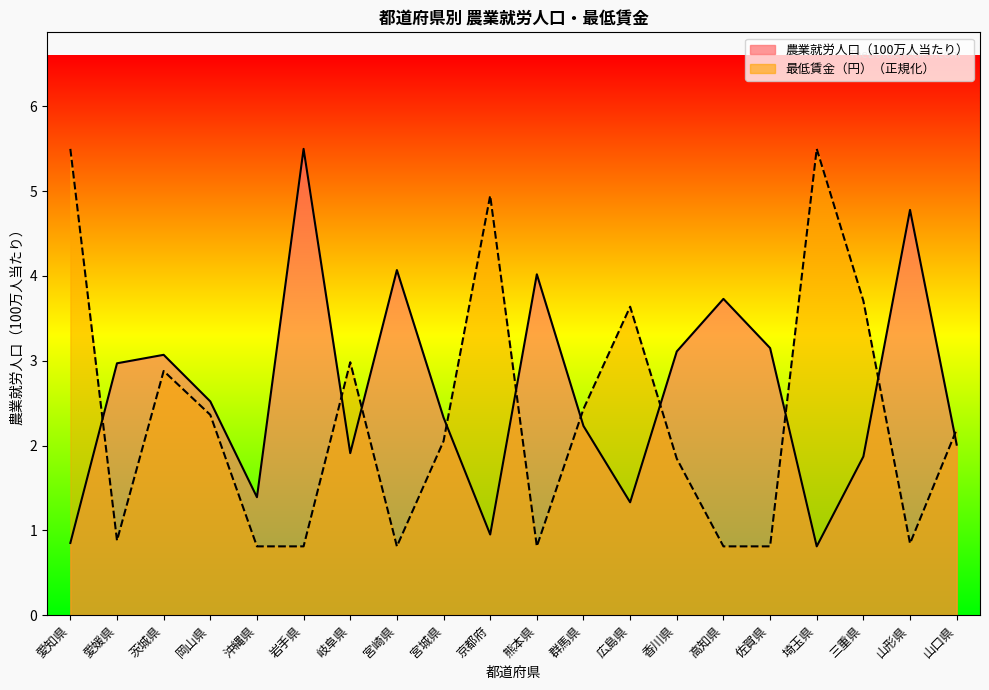

True or false: 最低賃金（円） has a value of 3.8 at 岡山県.

False